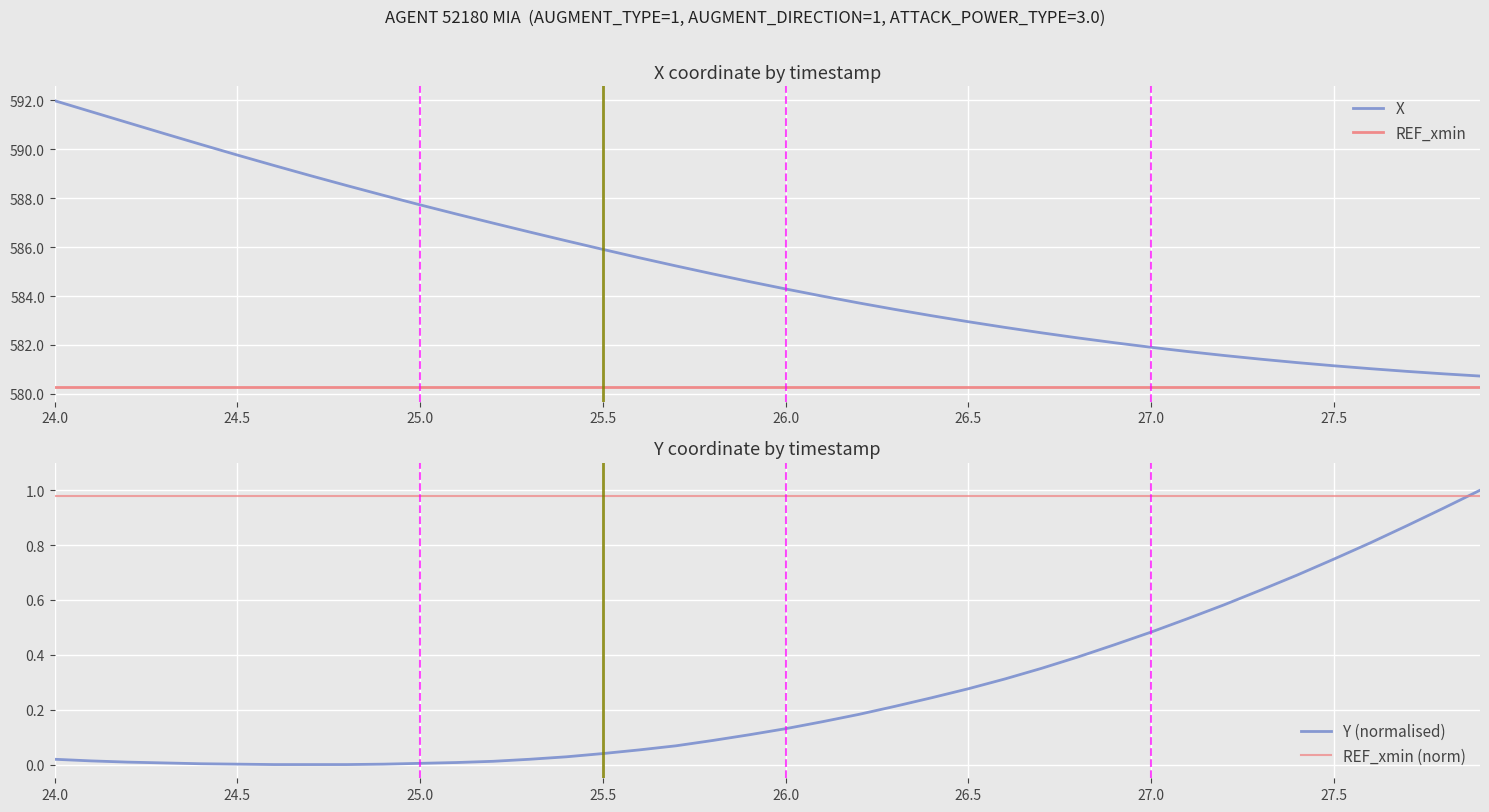

Reading right to left, transcribe all the data shown in this chart.

X: 580.7	580.8	580.9	581.0	581.1	581.3	581.4	581.6	581.7	581.9	582.1	582.3	582.5	582.7	583.0	583.2	583.5	583.7	584.0	584.3	584.6	584.9	585.2	585.6	585.9	586.3	586.6	587.0	587.3	587.7	588.1	588.5	588.9	589.3	589.8	590.2	590.6	591.1	591.5	592.0
REF_xmin: 580.3	580.3	580.3	580.3	580.3	580.3	580.3	580.3	580.3	580.3	580.3	580.3	580.3	580.3	580.3	580.3	580.3	580.3	580.3	580.3	580.3	580.3	580.3	580.3	580.3	580.3	580.3	580.3	580.3	580.3	580.3	580.3	580.3	580.3	580.3	580.3	580.3	580.3	580.3	580.3
Y (normalised): 1.0	0.9	0.9	0.8	0.7	0.7	0.6	0.6	0.5	0.5	0.4	0.4	0.4	0.3	0.3	0.2	0.2	0.2	0.2	0.1	0.1	0.1	0.1	0.1	0.0	0.0	0.0	0.0	0.0	0.0	0.0	0.0	0.0	0.0	0.0	0.0	0.0	0.0	0.0	0.0
REF_xmin (norm): 1.0	1.0	1.0	1.0	1.0	1.0	1.0	1.0	1.0	1.0	1.0	1.0	1.0	1.0	1.0	1.0	1.0	1.0	1.0	1.0	1.0	1.0	1.0	1.0	1.0	1.0	1.0	1.0	1.0	1.0	1.0	1.0	1.0	1.0	1.0	1.0	1.0	1.0	1.0	1.0